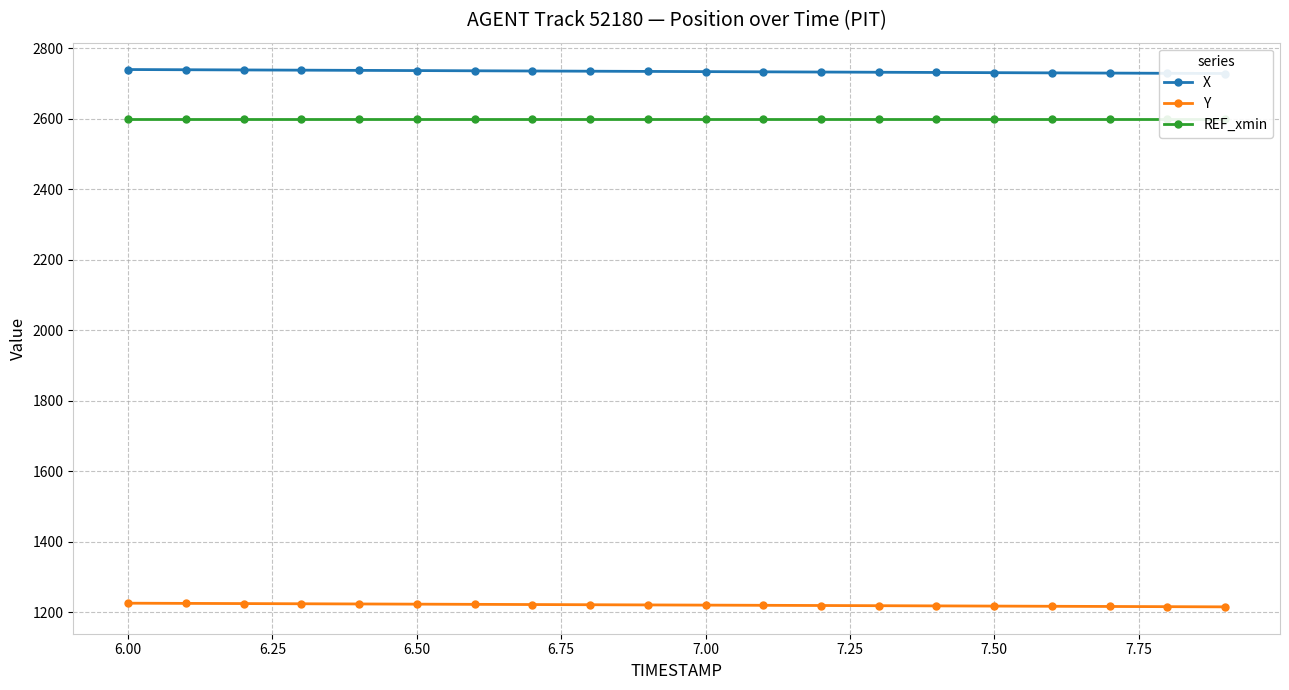

True or false: REF_xmin has more than 2 points higher than both neighbors.

False